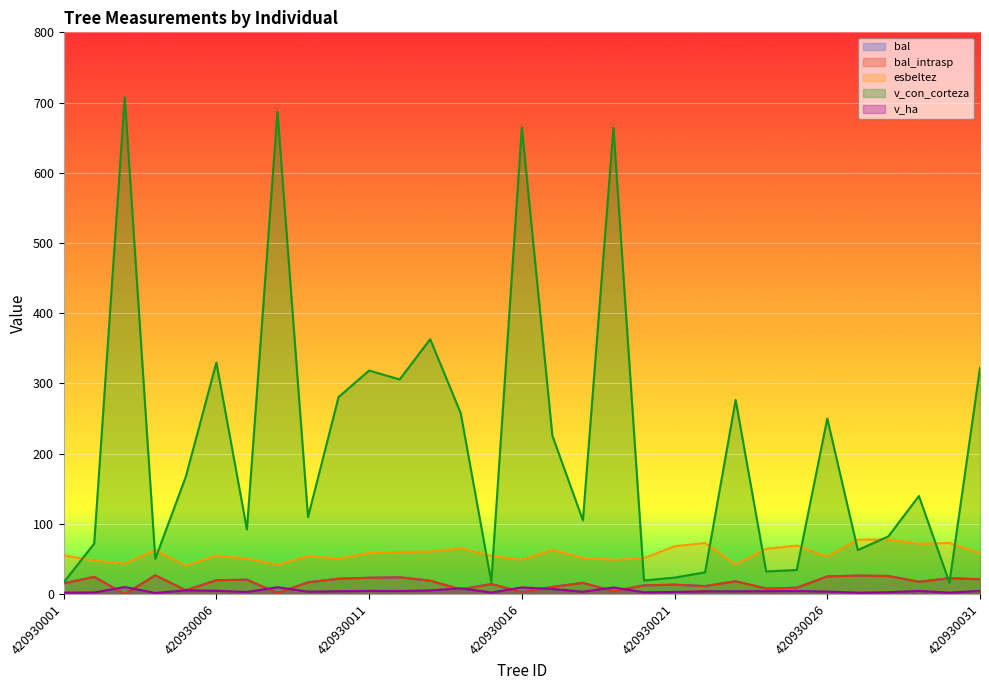

True or false: esbeltez has a value of 48.9 at 420930019.

True